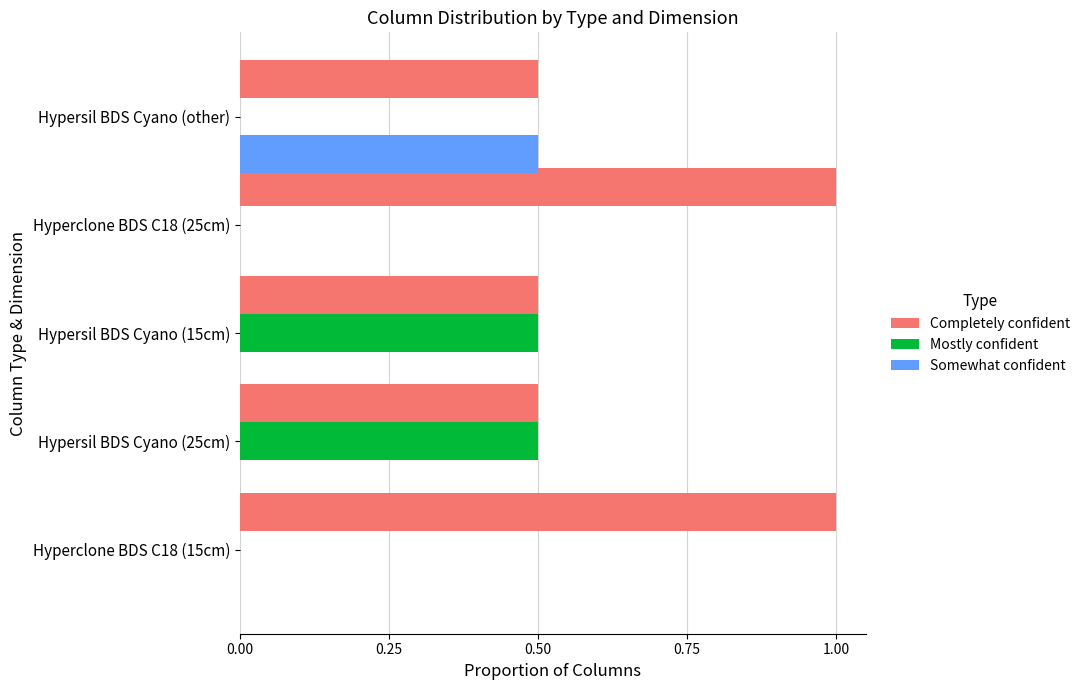

The Mostly confident series shows 0.0 at Hyperclone BDS C18 (25cm). True or false?

True